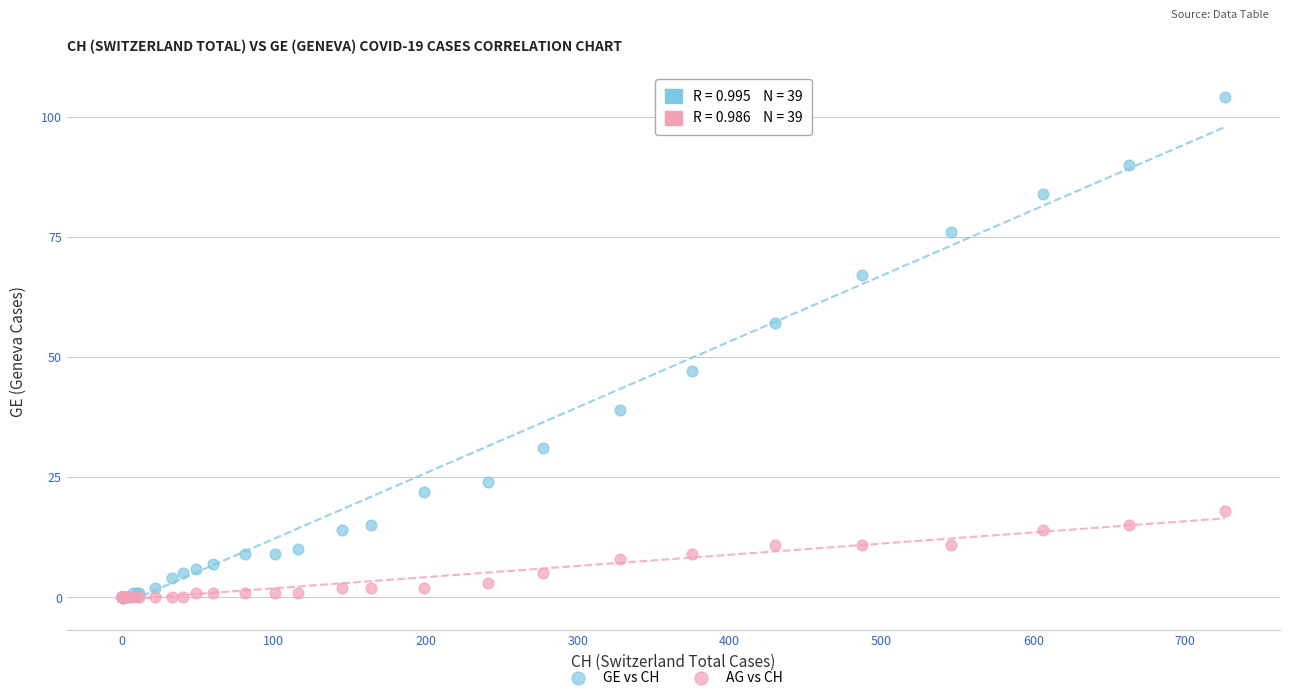

Which series reaches the maximum Y coordinate?

GE vs CH